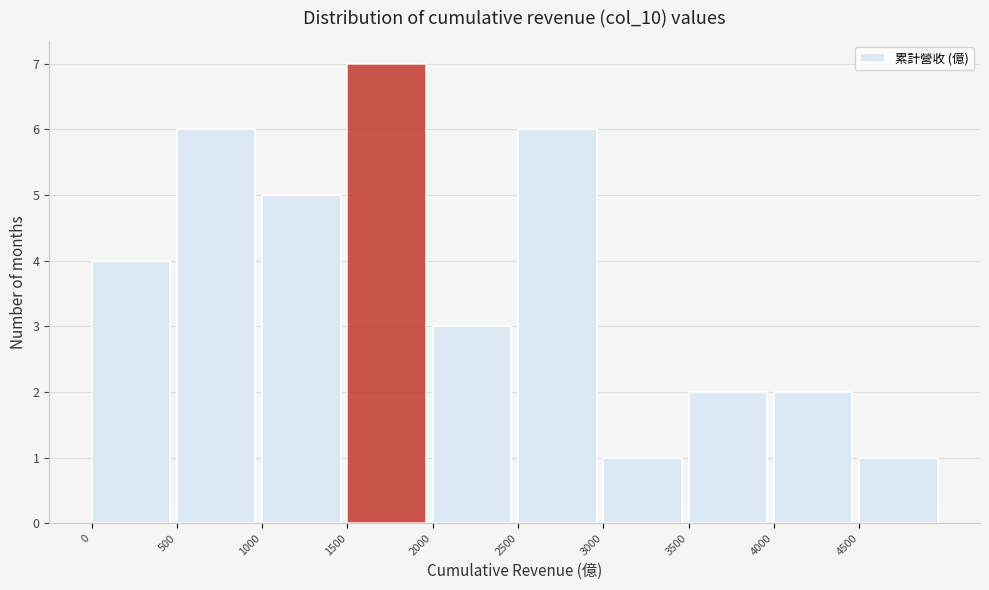

Which range on the x-axis has the tallest bar?

1500 to 2000